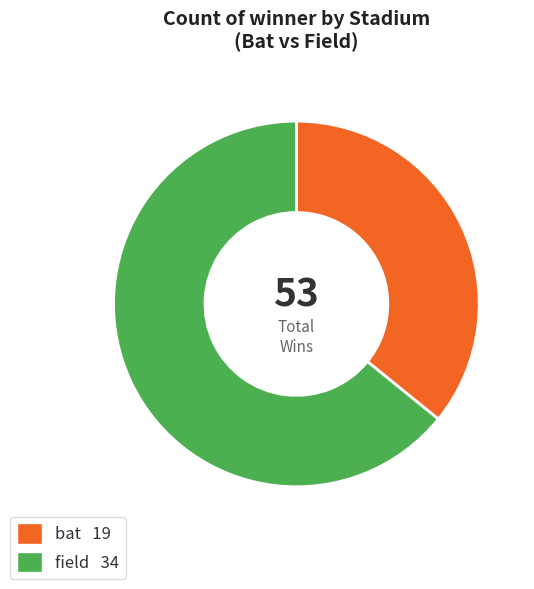

How many segments does this pie chart have?

2